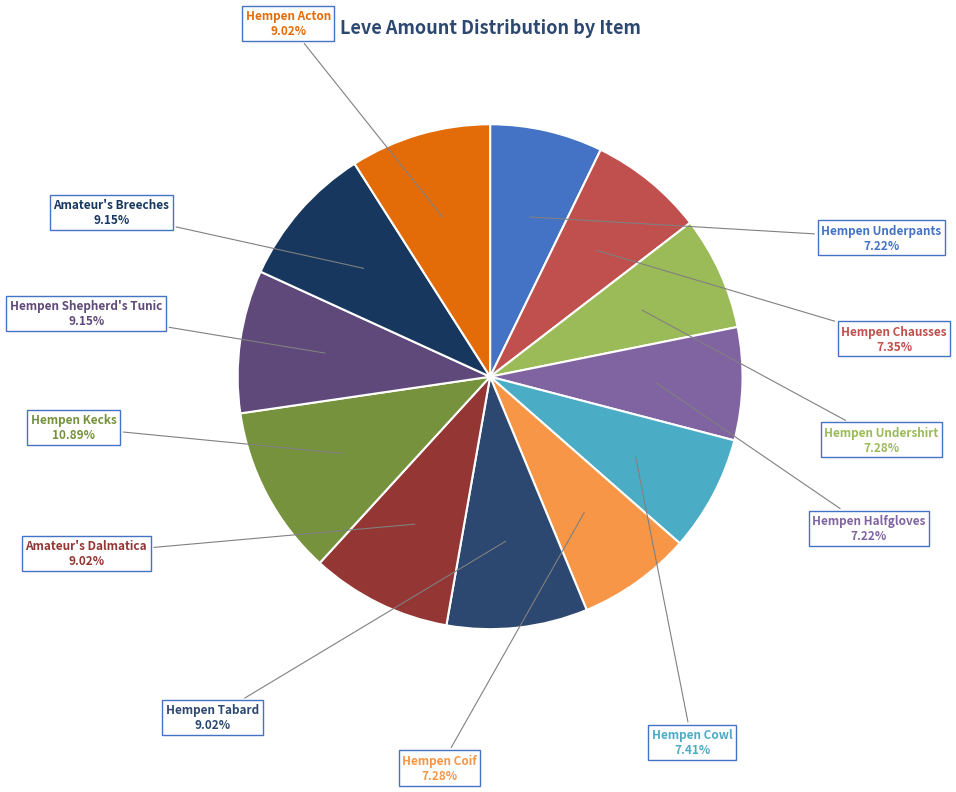

What is the ratio of the value at Hempen Undershirt to the value at Hempen Kecks?

0.7